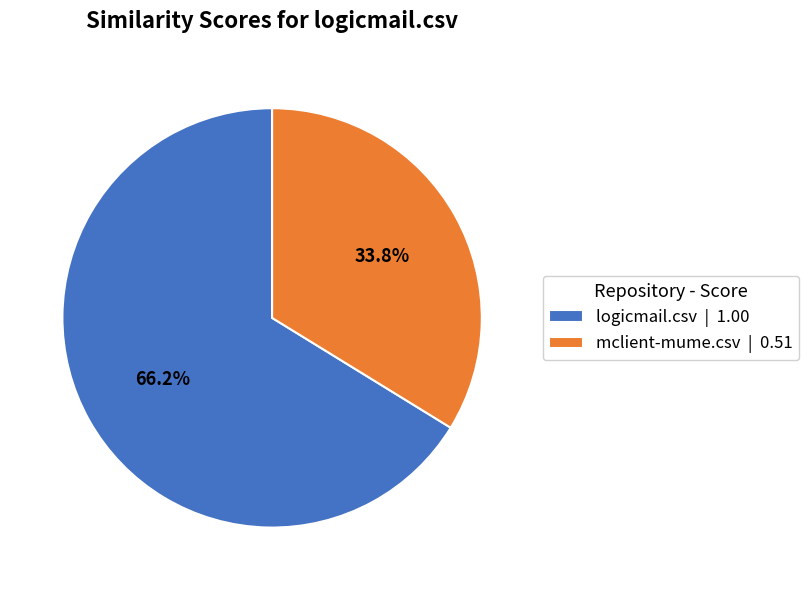

Combined, do logicmail.csv and mclient-mume.csv account for over 50%?

Yes